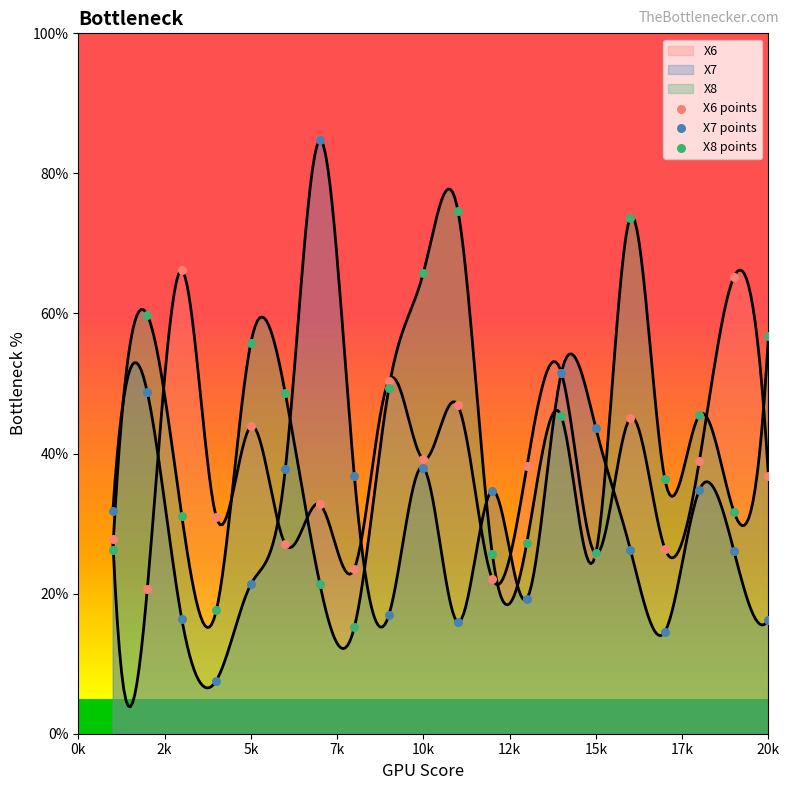

At how many categories does at least one series exceed 76?

1